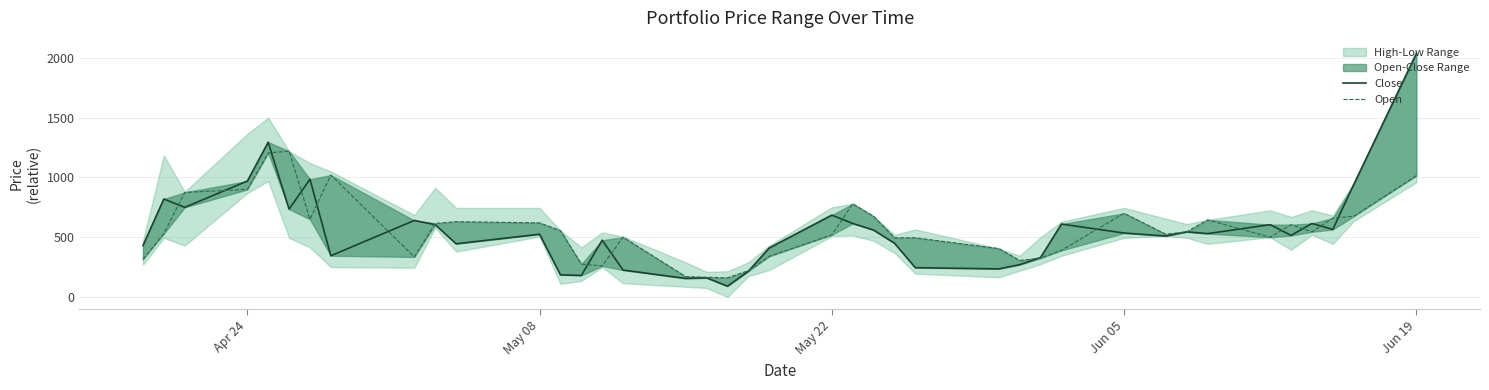

What is the difference between the second highest and minimum values in the Open series?

1045